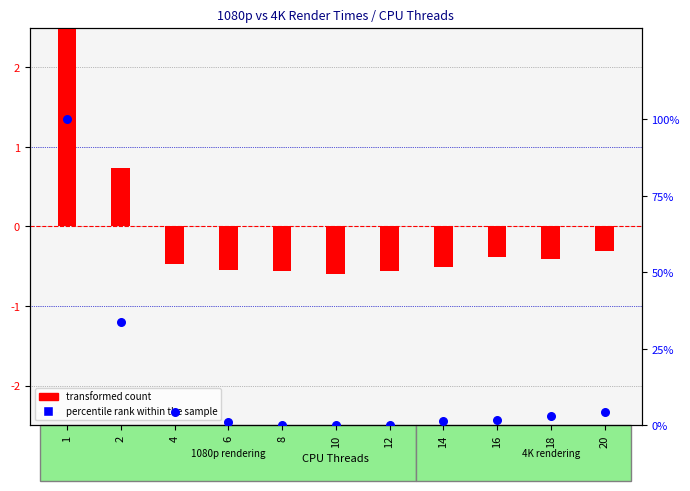

Which series contains the highest Y value?

percentile rank within the sample